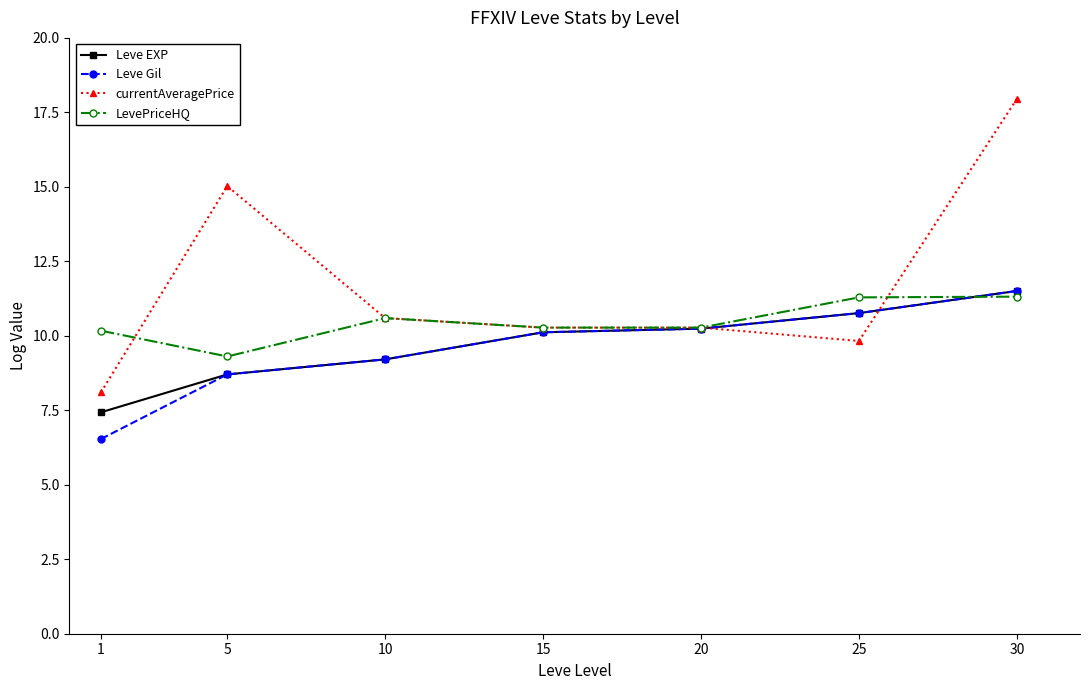

What is the value of the Leve Gil point at the 3rd from the left?

9.2